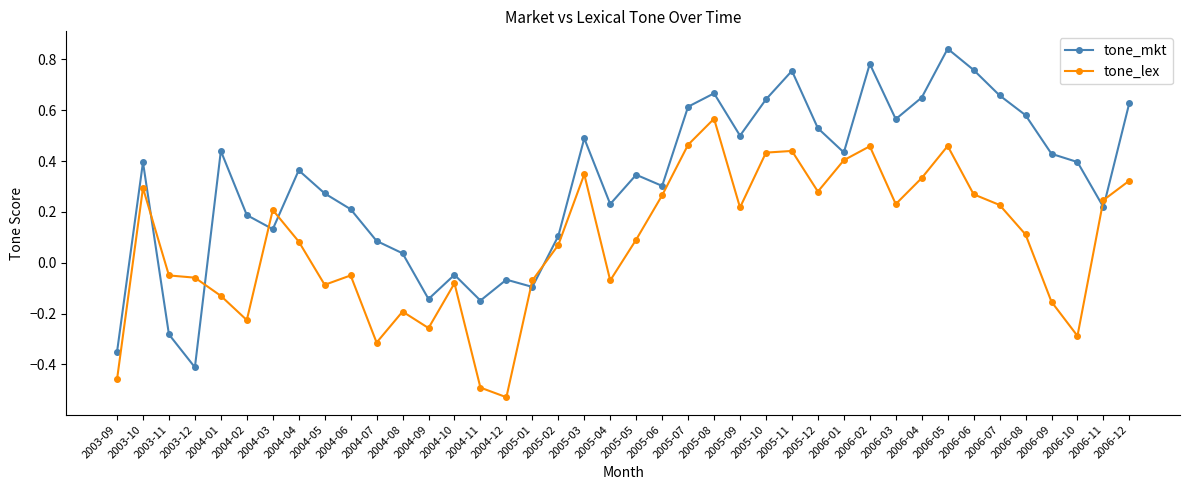

Is it true that tone_mkt equals 0.3 at 2006-08?

False